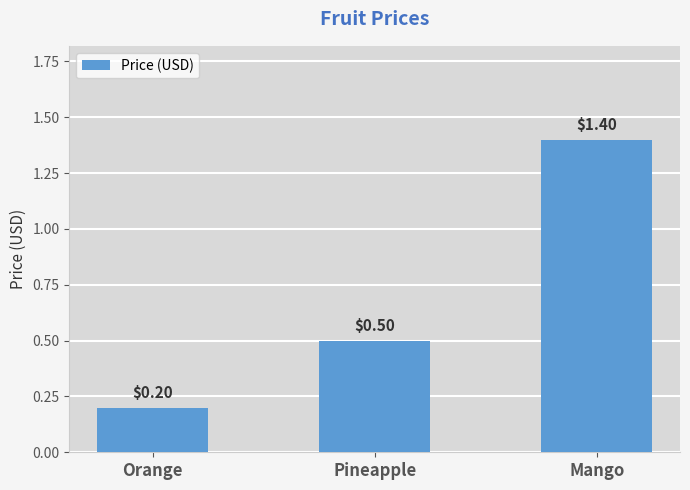

The value at Mango is 1.4. True or false?

True